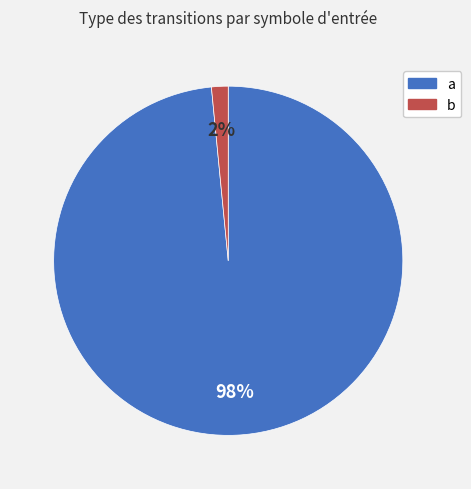

What is the smallest slice in the pie chart?

b